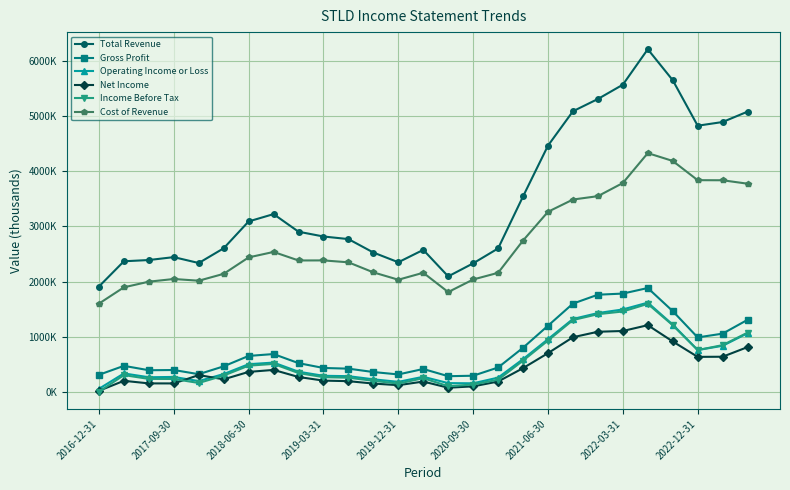

What is the value of the Gross Profit point at the 14th from the left?

415200